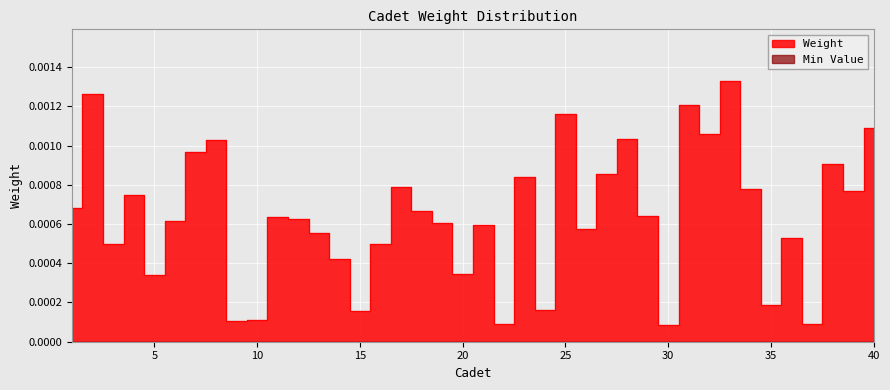

How many lines are shown in the chart?

1